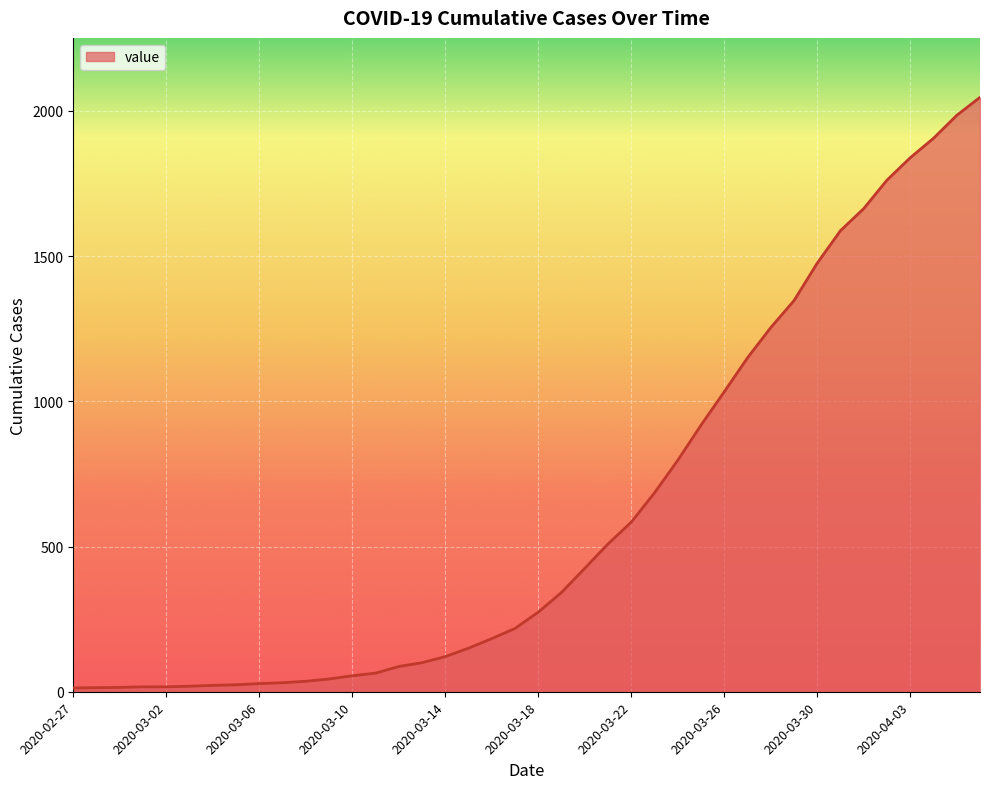

What is the average value?

621